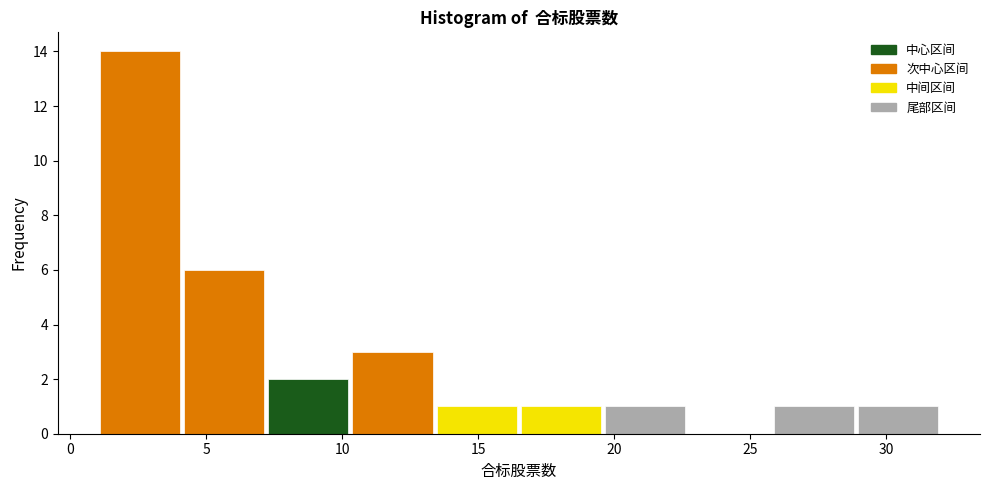

Reading left to right, transcribe this chart: for each bar, give the range it covers on the x-axis and its height. Neither the bar edges nor the heights are printed on the chart, so give them approximately, as read against the axes.

1.0 to 4.1: 14
4.1 to 7.2: 6
7.2 to 10.3: 2
10.3 to 13.4: 3
13.4 to 16.5: 1
16.5 to 19.6: 1
19.6 to 22.7: 1
22.7 to 25.8: 0
25.8 to 28.9: 1
28.9 to 32.0: 1